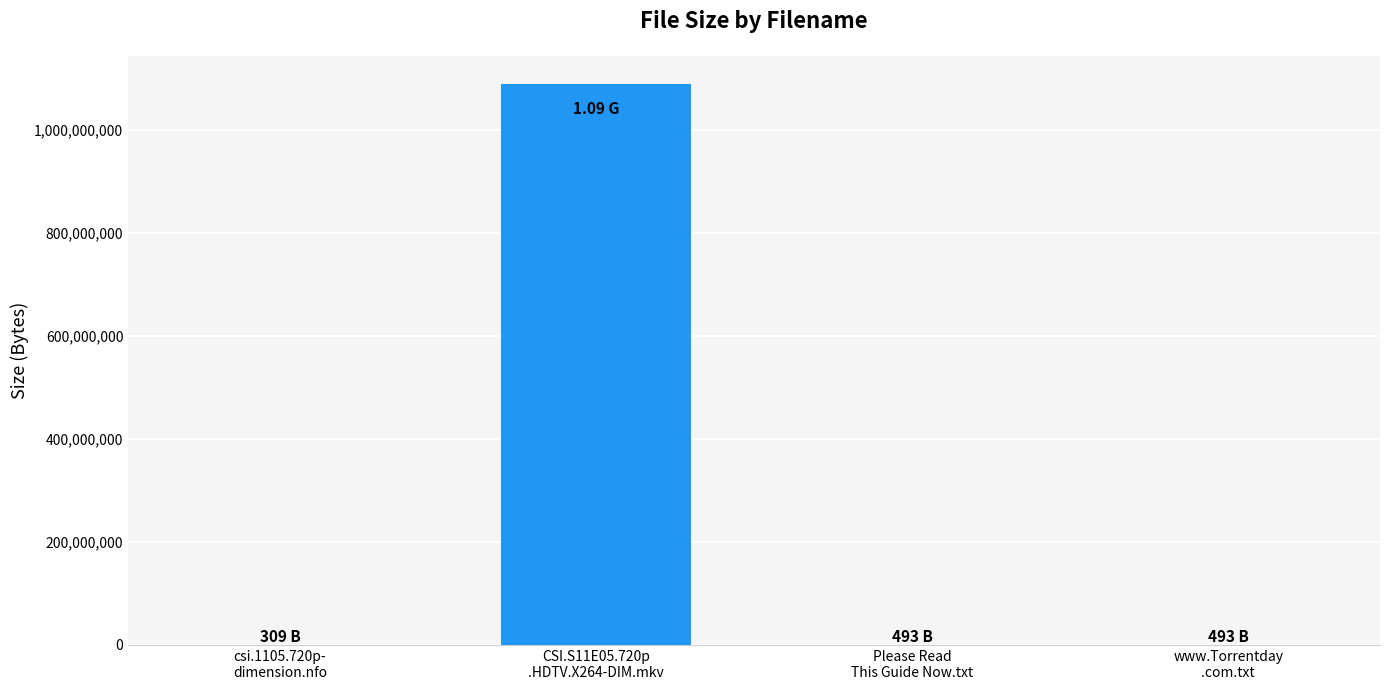

Reading left to right, extract all data points from this chart.

309	1090000000	493	493